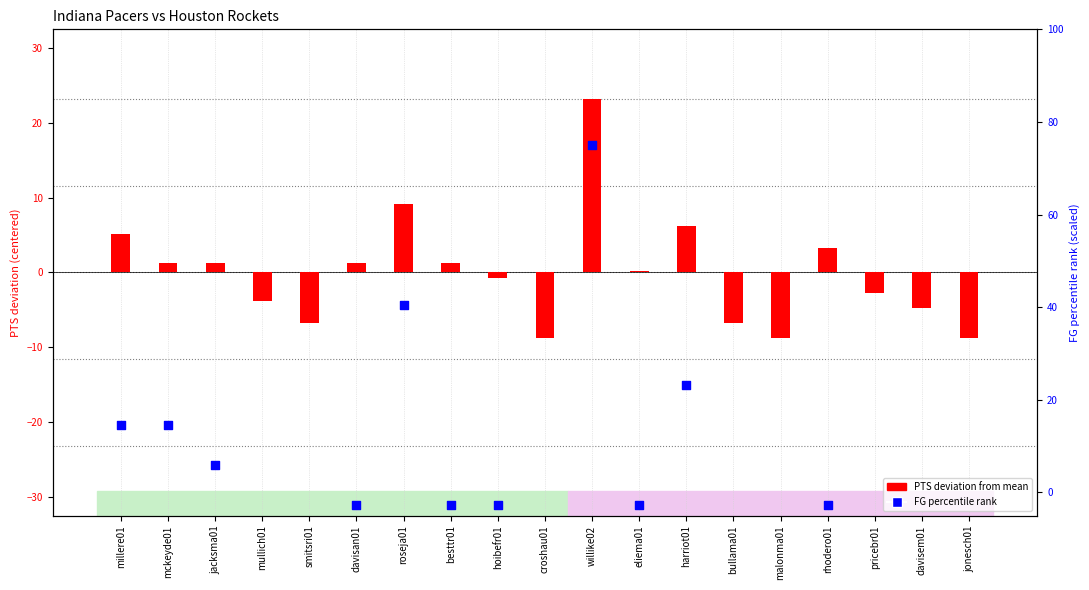

Is the value of FG percentile rank at hoibefr01 greater than the value of PTS deviation at harriot01?

No